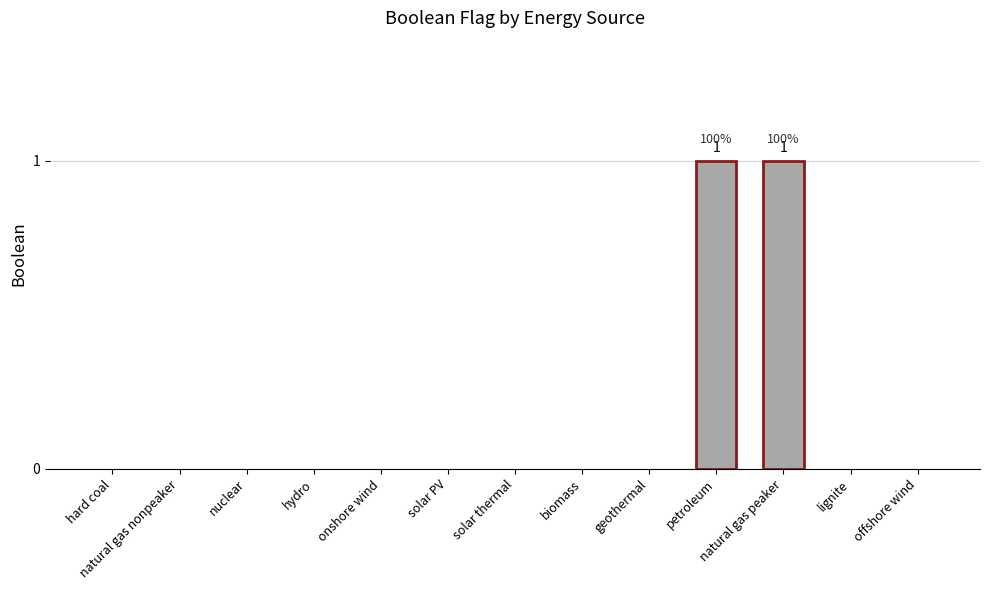

The value at nuclear is 0. True or false?

True